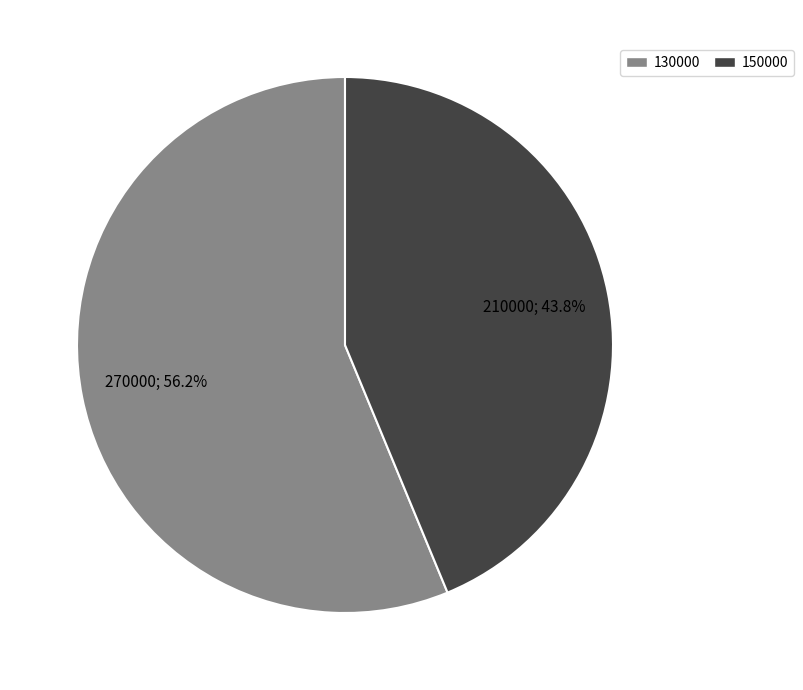

What is the total percentage of 150000 and 130000?

100.0%